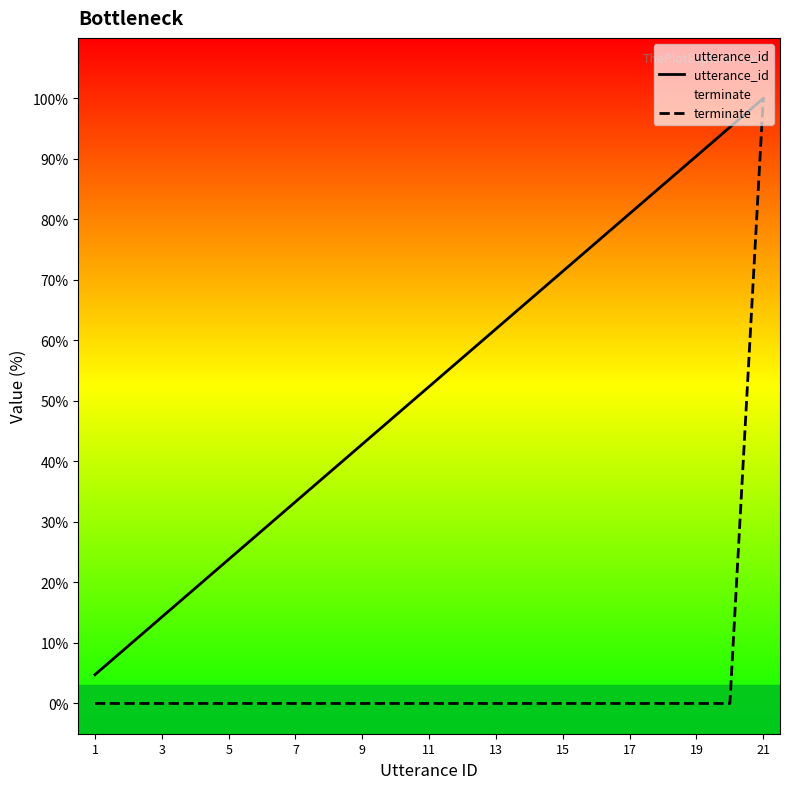

List the series in order of their overall mean, highest first.

utterance_id, terminate